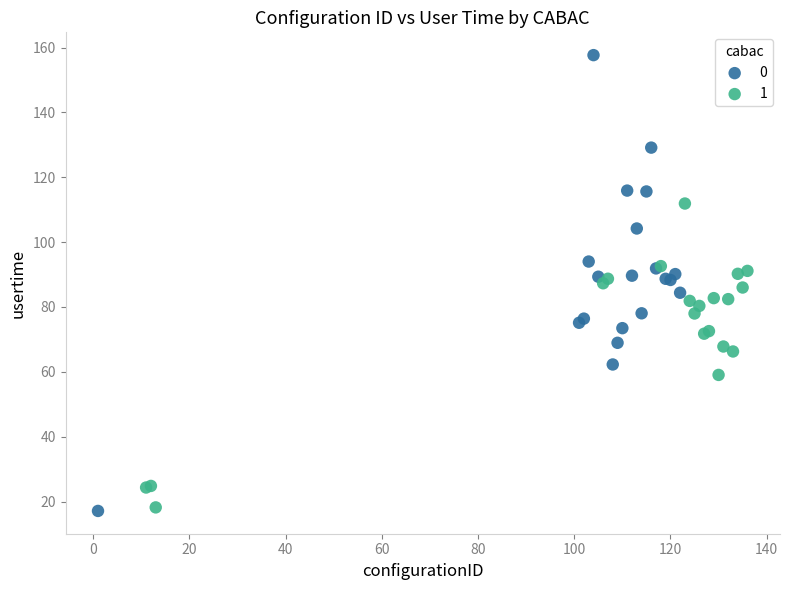

Which series has the largest Y range (max minus min)?

0